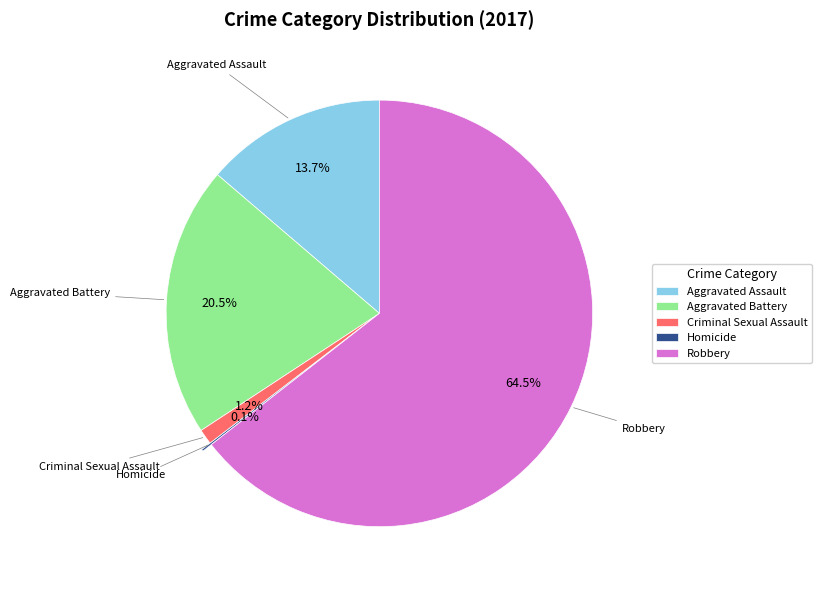

Approximately how many times larger is the value at Criminal Sexual Assault compared to Aggravated Battery?

0.1